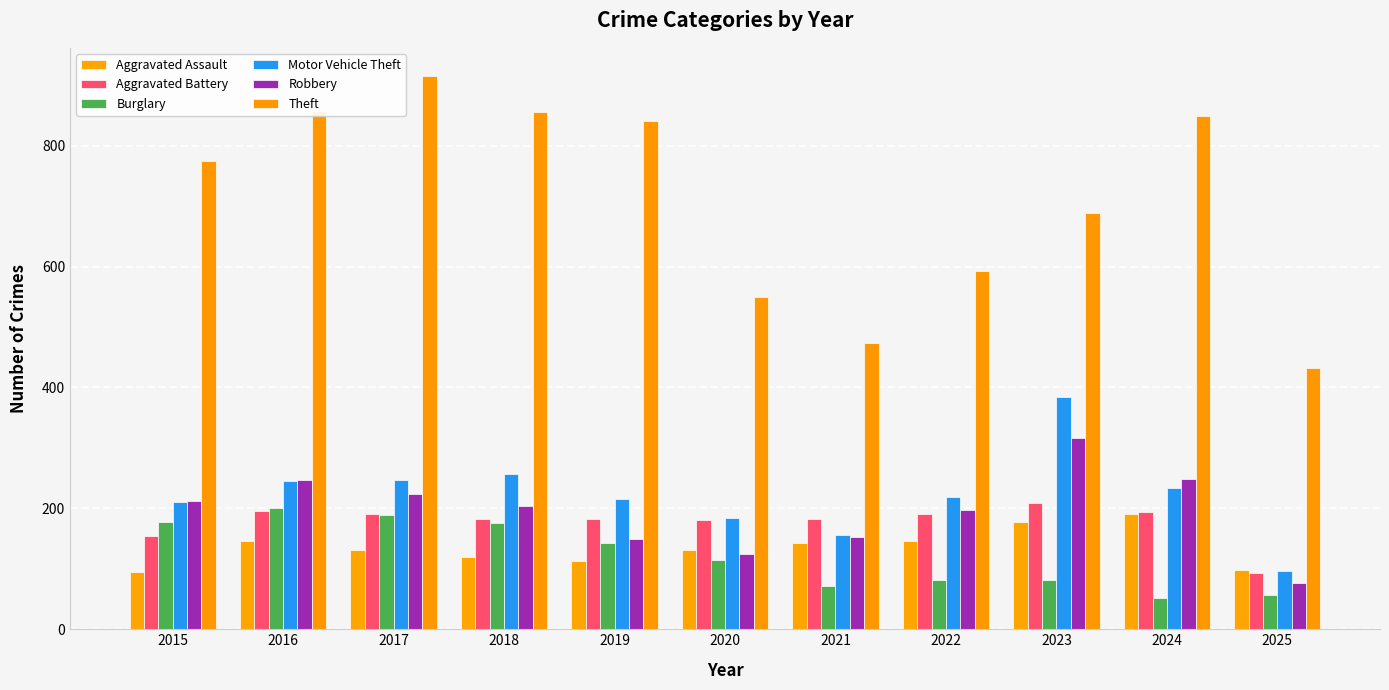

Where is Aggravated Battery nearest to the value 151?

2015